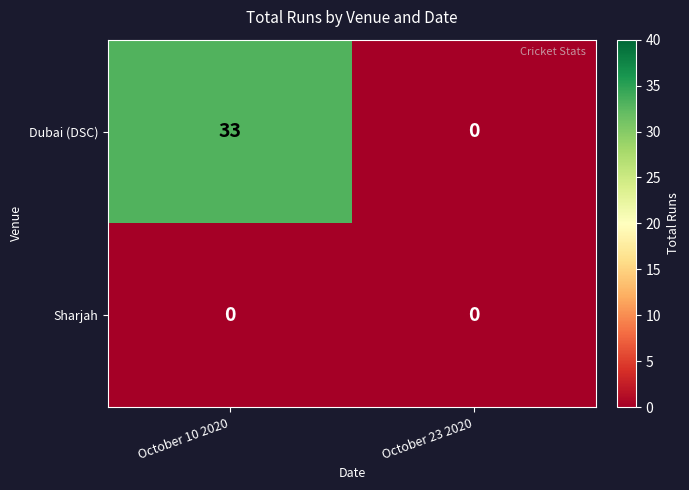

At how many categories does at least one series exceed 25?

1